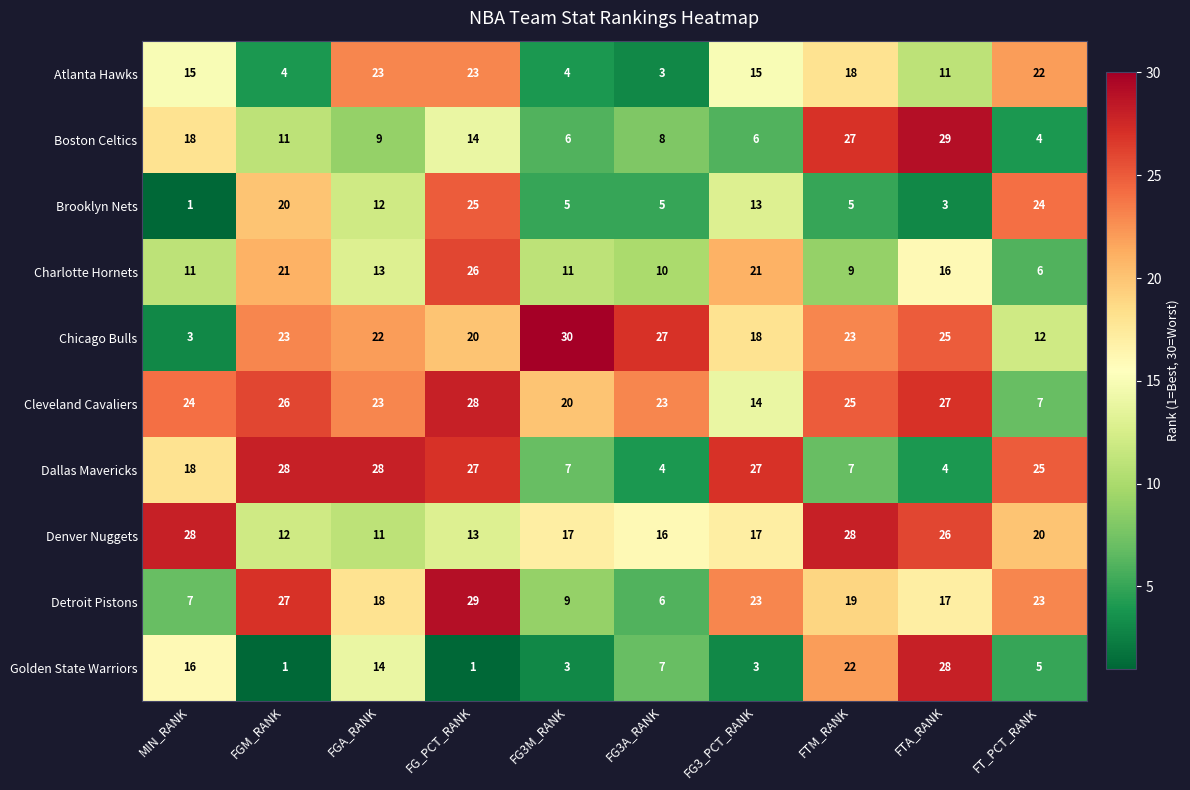

Count the number of categories in the chart.

10